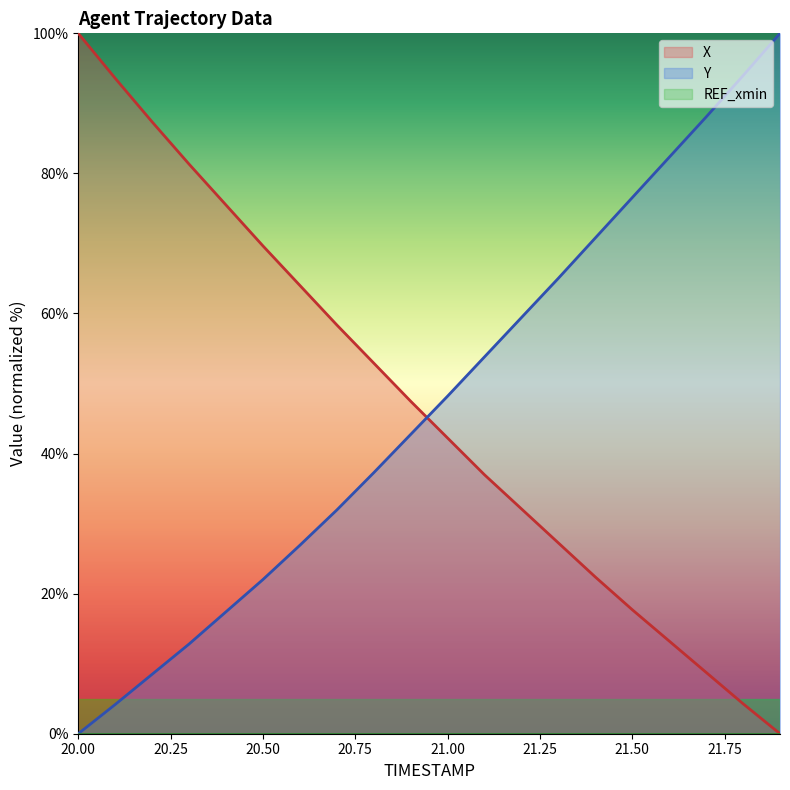

Between 21.1 and 20.2, which is larger?

20.2